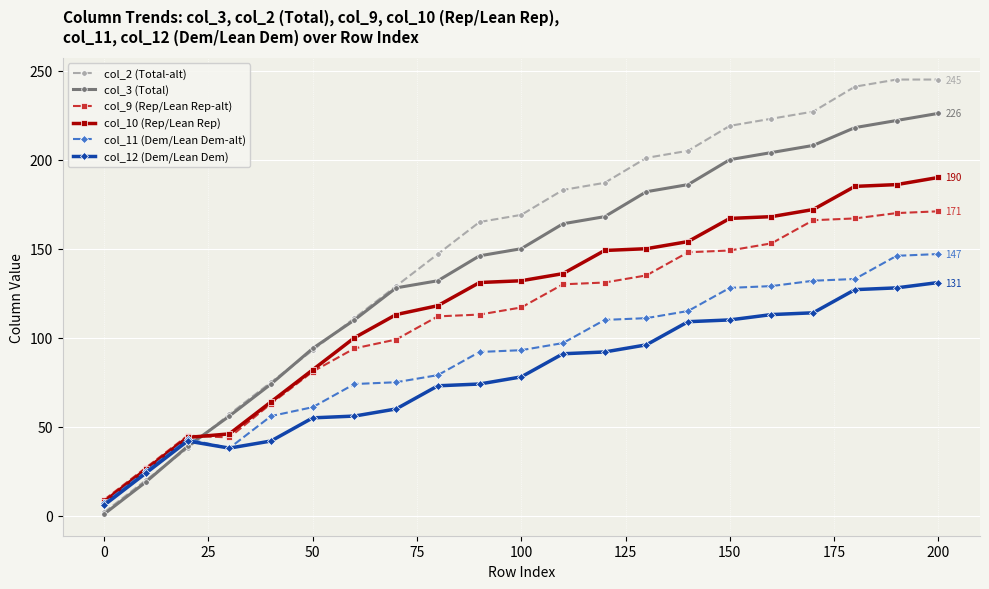

After their last crossing, which series has the higher values: col_3 (Total) or col_12 (Dem/Lean Dem)?

col_3 (Total)